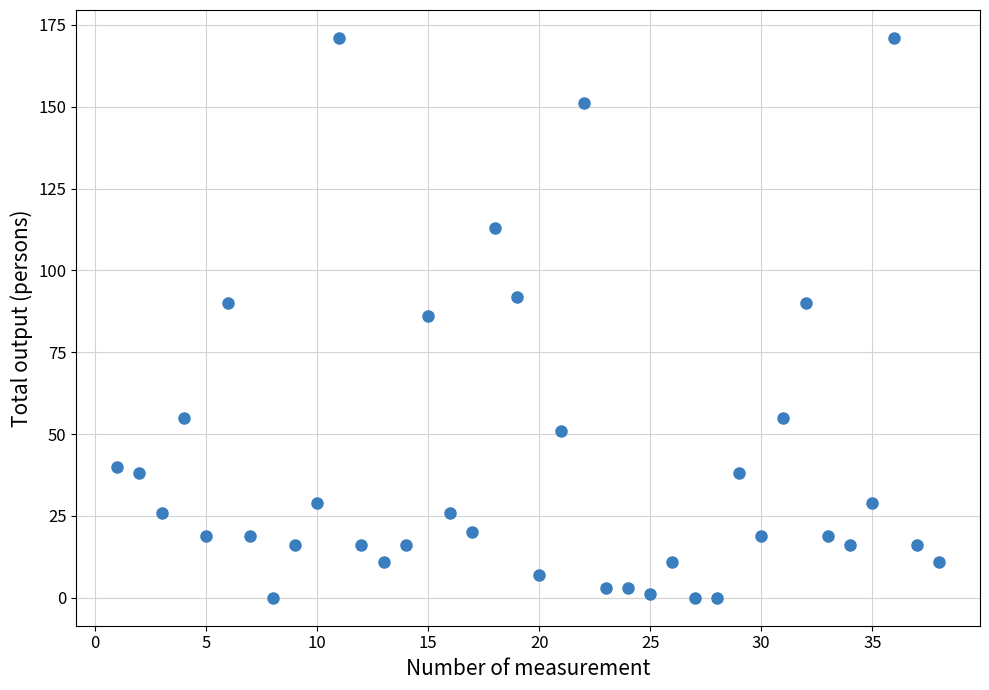

What is the range of Y values (max minus min)?

171